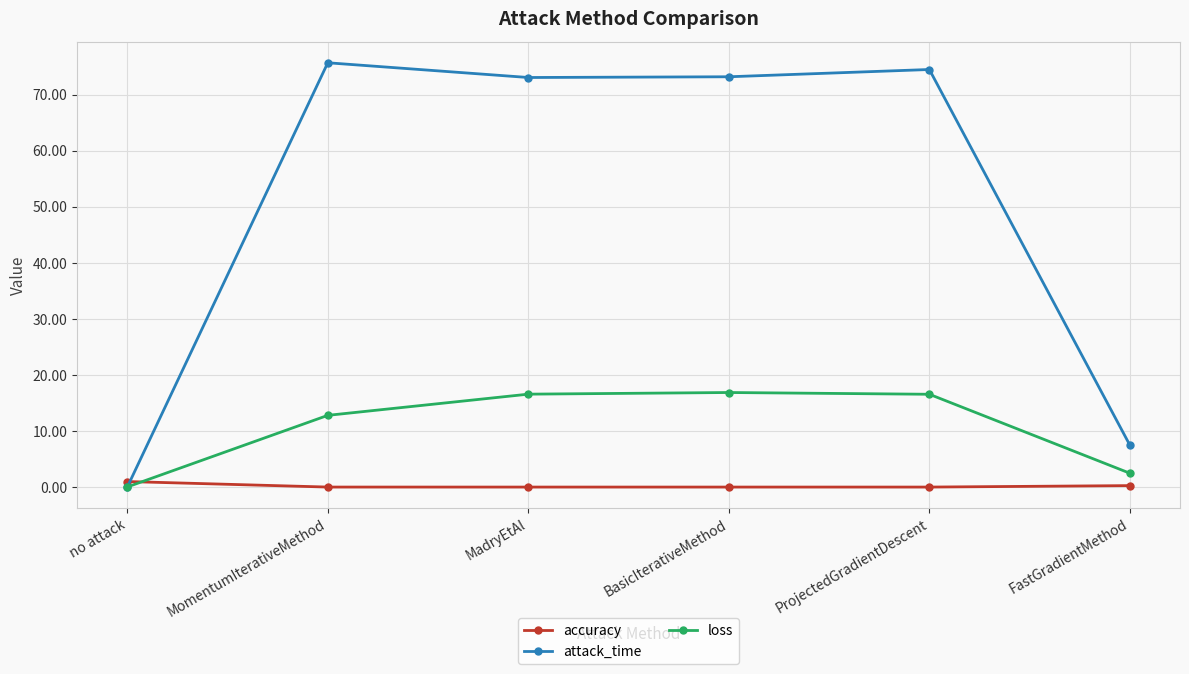

Which series has the widest spread of values?

attack_time